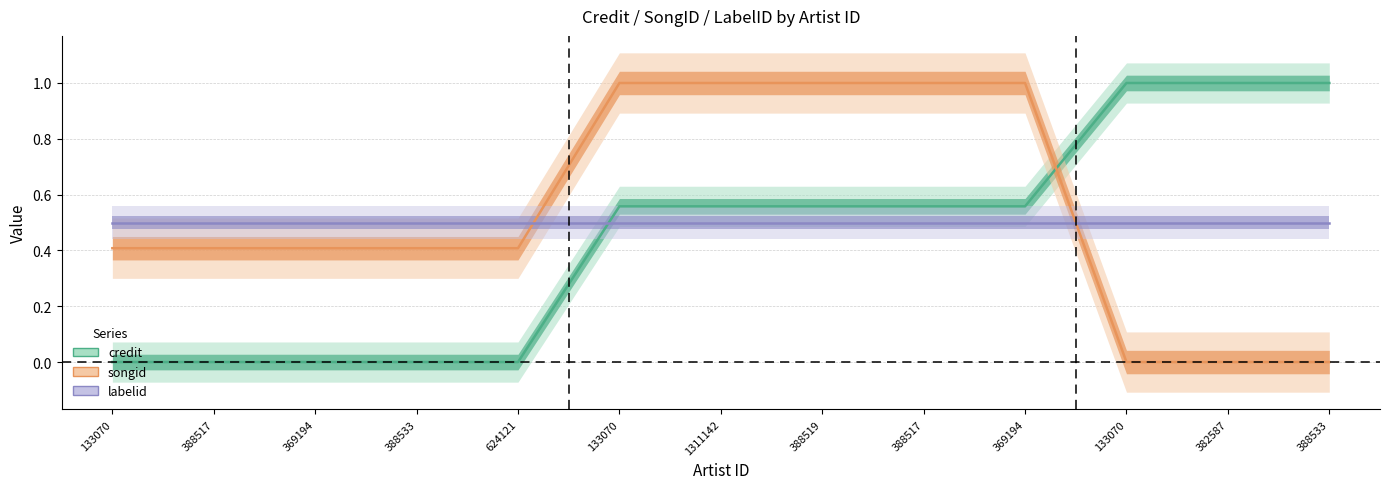

How many data points in credit are above 0?

8